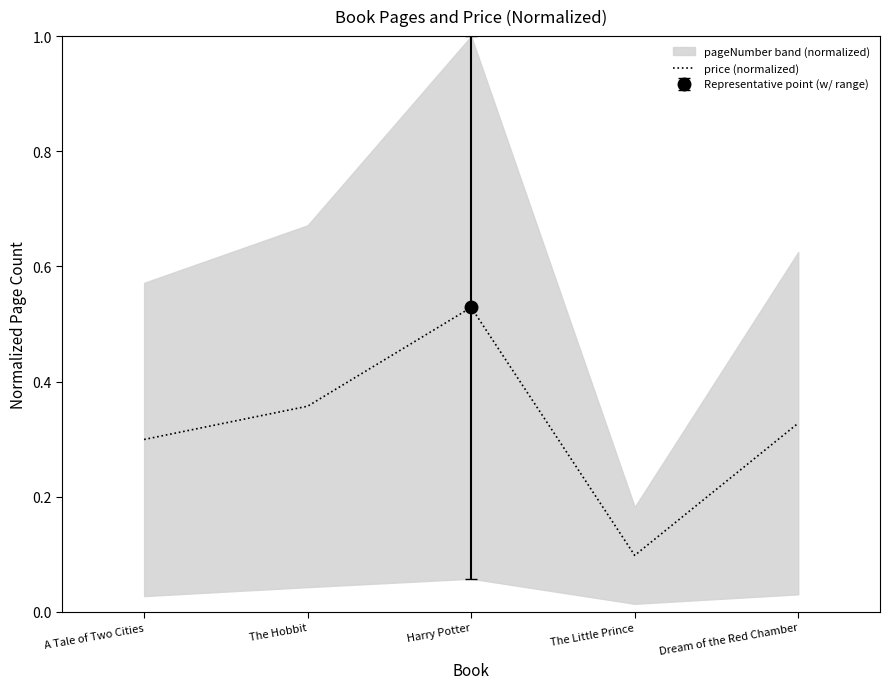

What is the difference between the maximum and minimum values?

0.4